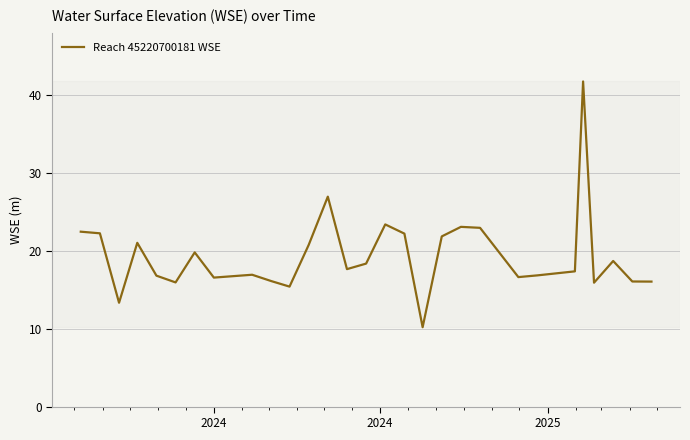

What is the difference between the maximum and minimum values?

31.5